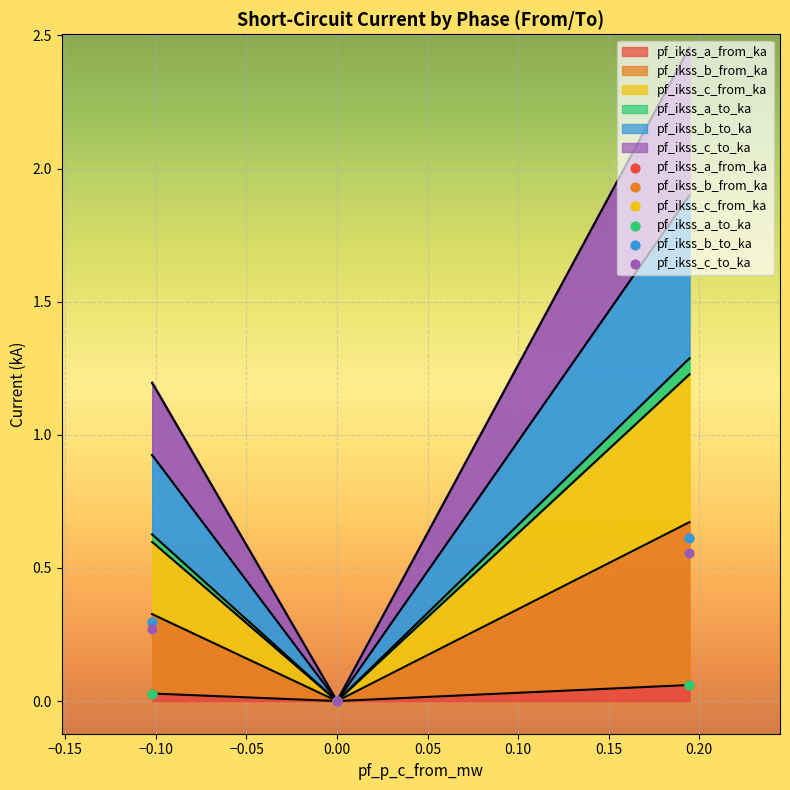

Which series contains the highest Y value?

pf_ikss_b_from_ka